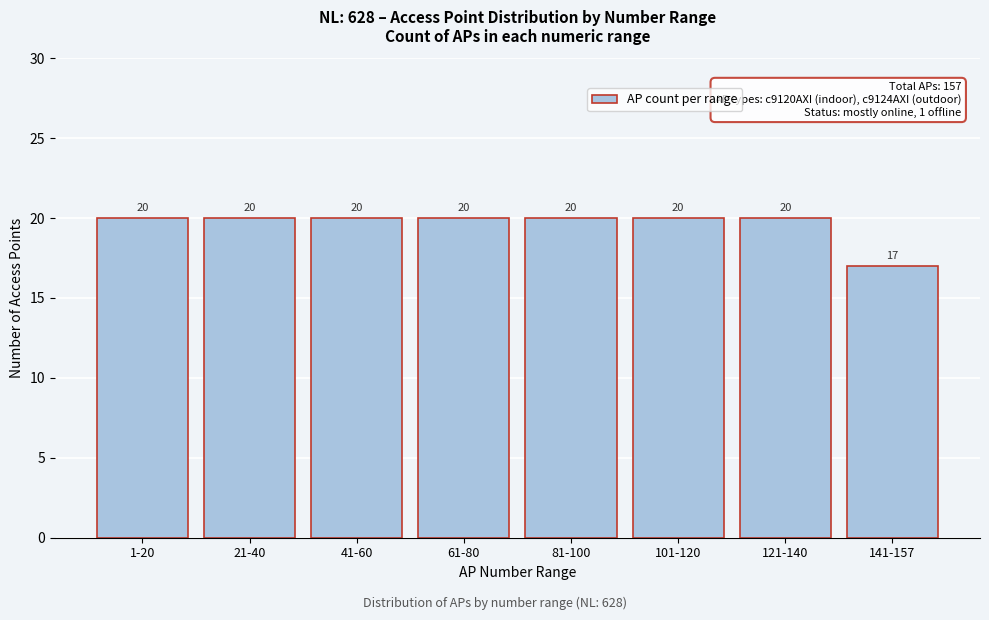

Reading left to right, transcribe all the data shown in this chart.

20	20	20	20	20	20	20	17